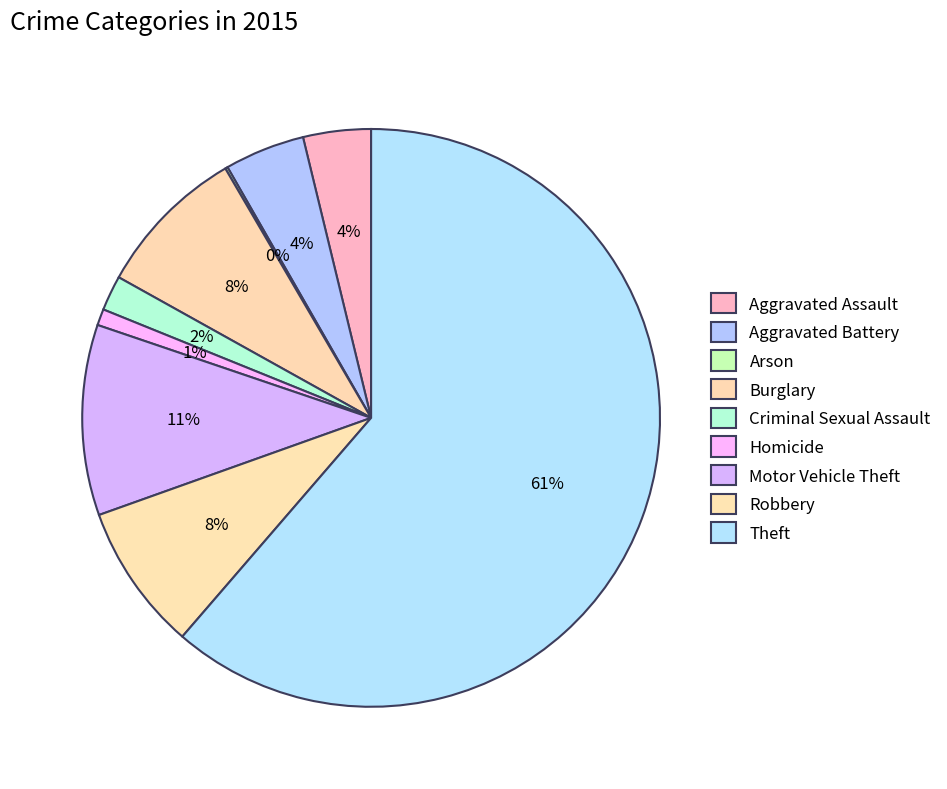

Which category has the biggest portion of the pie?

Theft